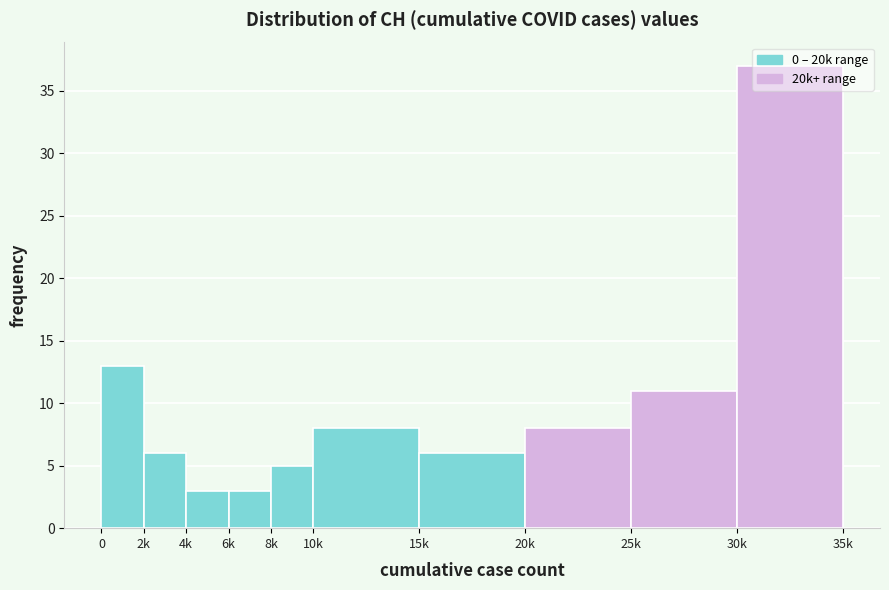

What is the difference between the maximum and second lowest values?

34